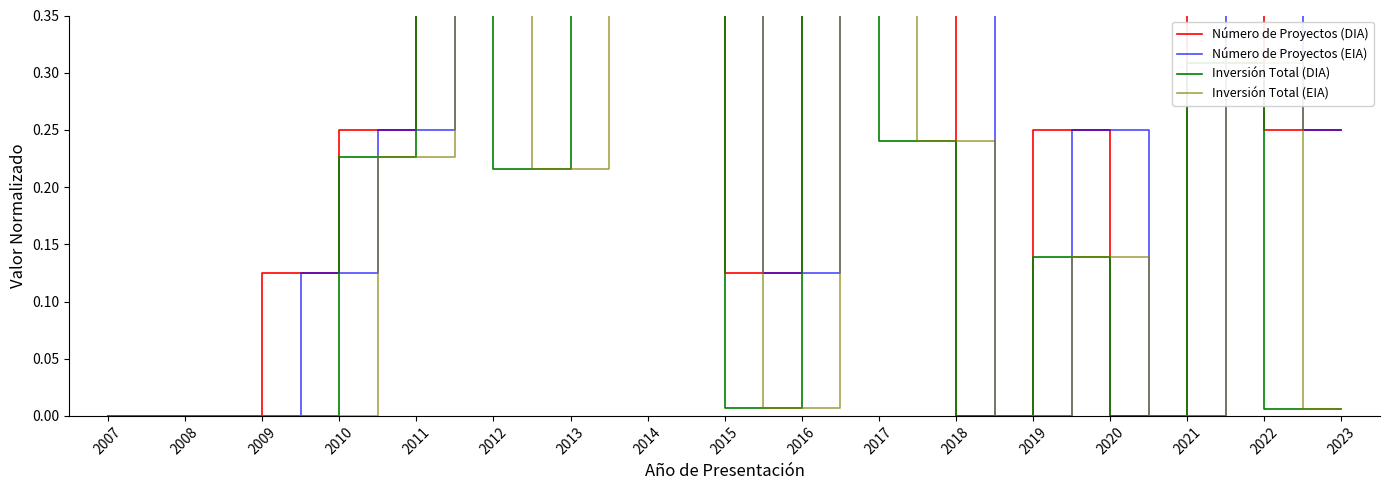

Where is the first local minimum for Número de Proyectos (DIA)?

2021